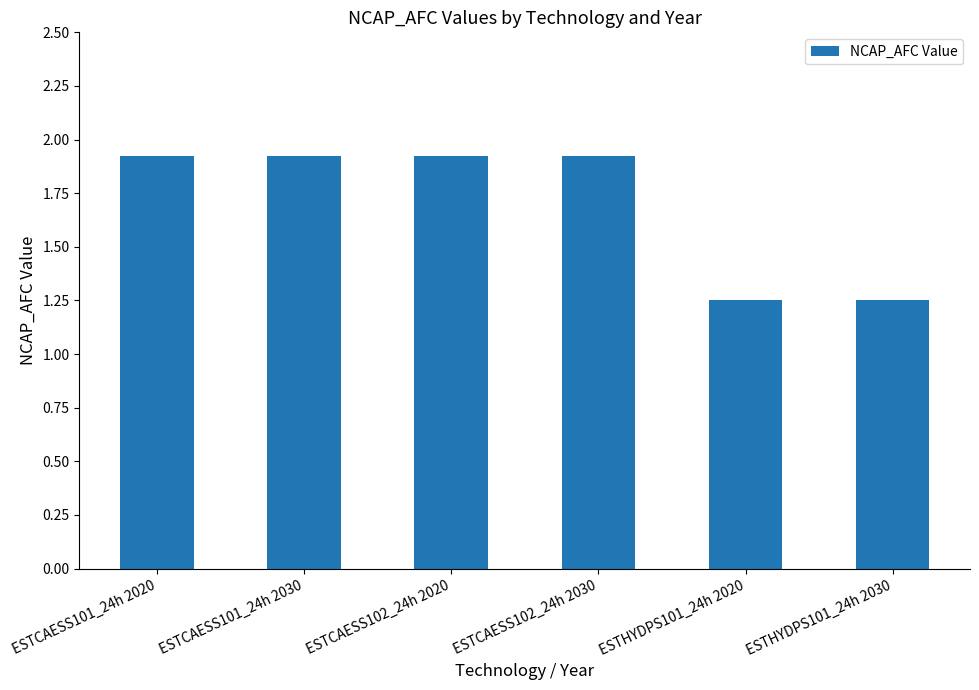

The value at ESTCAESS101_24h 2020 is 0.6. True or false?

False